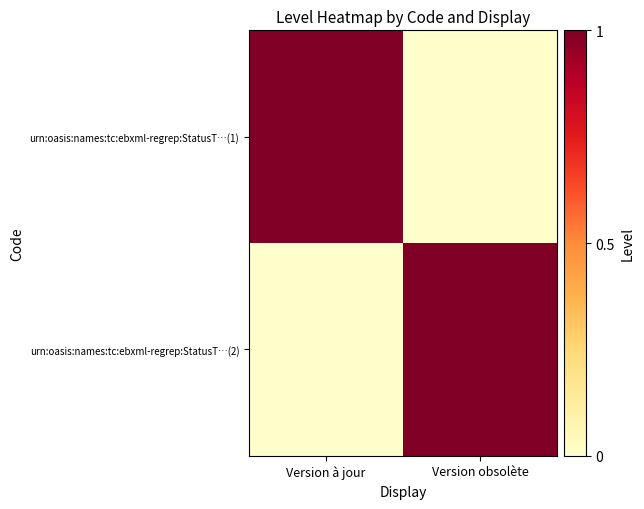

List the series in order of their peak value, highest first.

urn:oasis:names:tc:ebxml-regrep:StatusT…(1), urn:oasis:names:tc:ebxml-regrep:StatusT…(2)